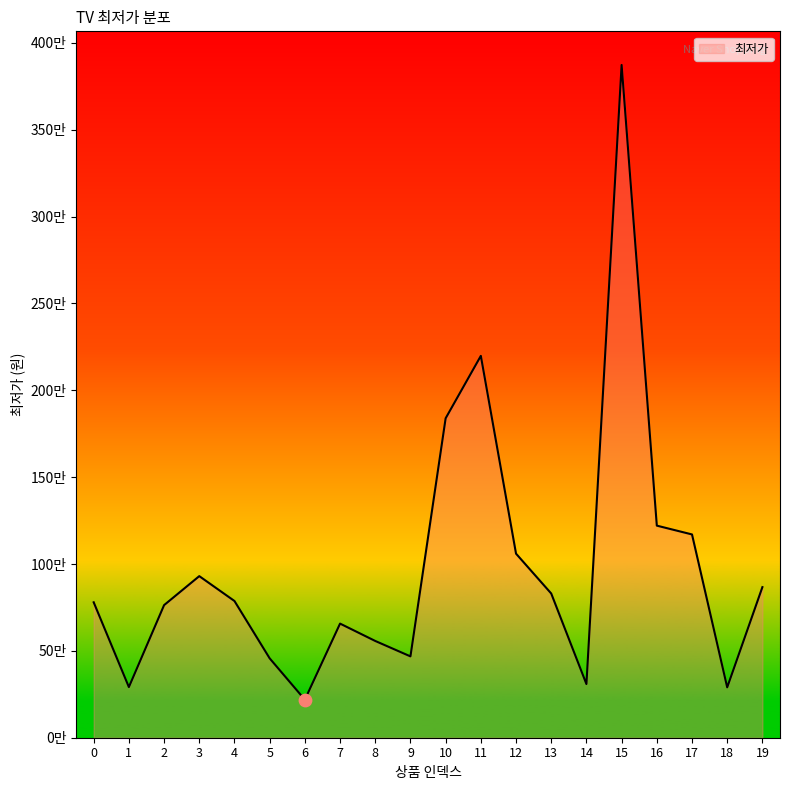

What is the ratio of the value at 16 to the value at 1?

4.2